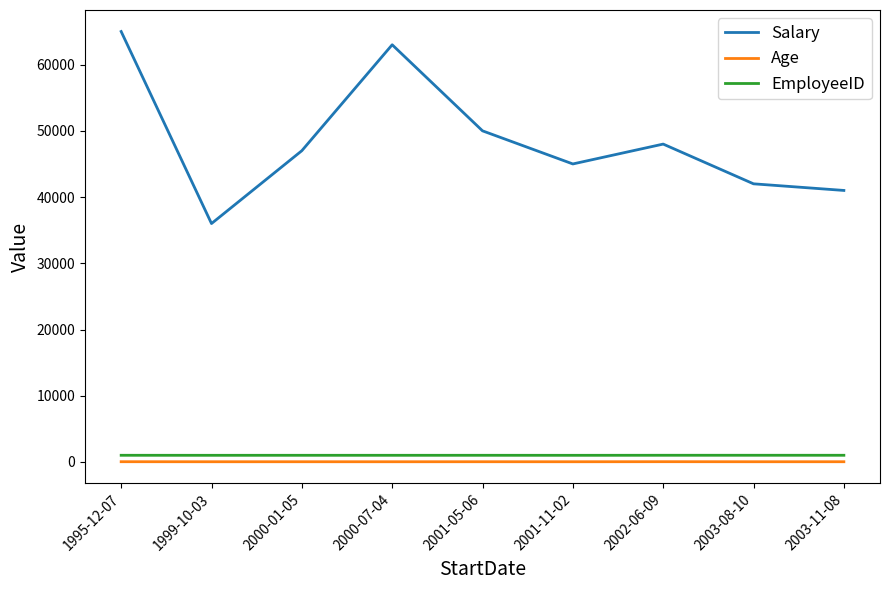

At which category is the sum across all series the highest?

1995-12-07